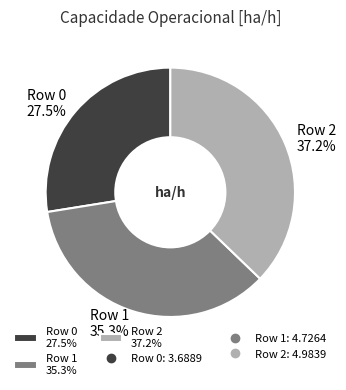

Do Row 2 and Row 1 together represent more than half of the pie?

Yes